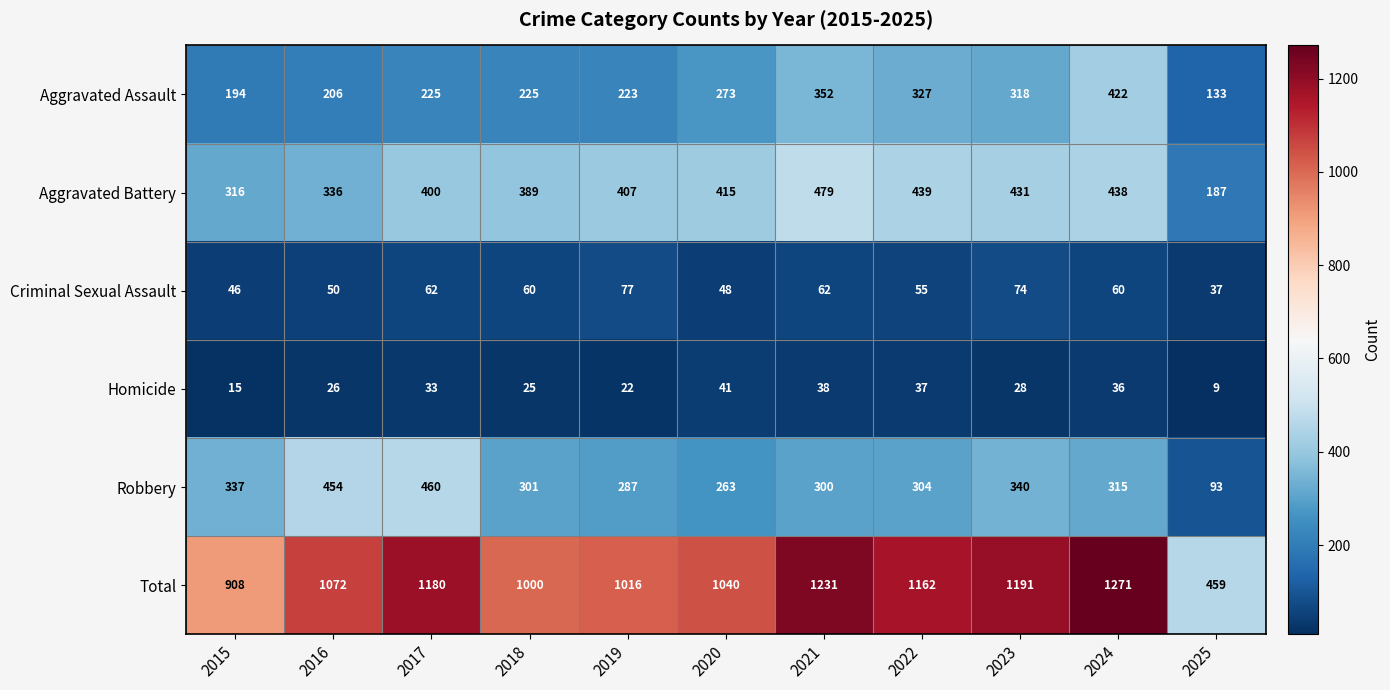

List the series in order of their peak value, highest first.

Total, Aggravated Battery, Robbery, Aggravated Assault, Criminal Sexual Assault, Homicide